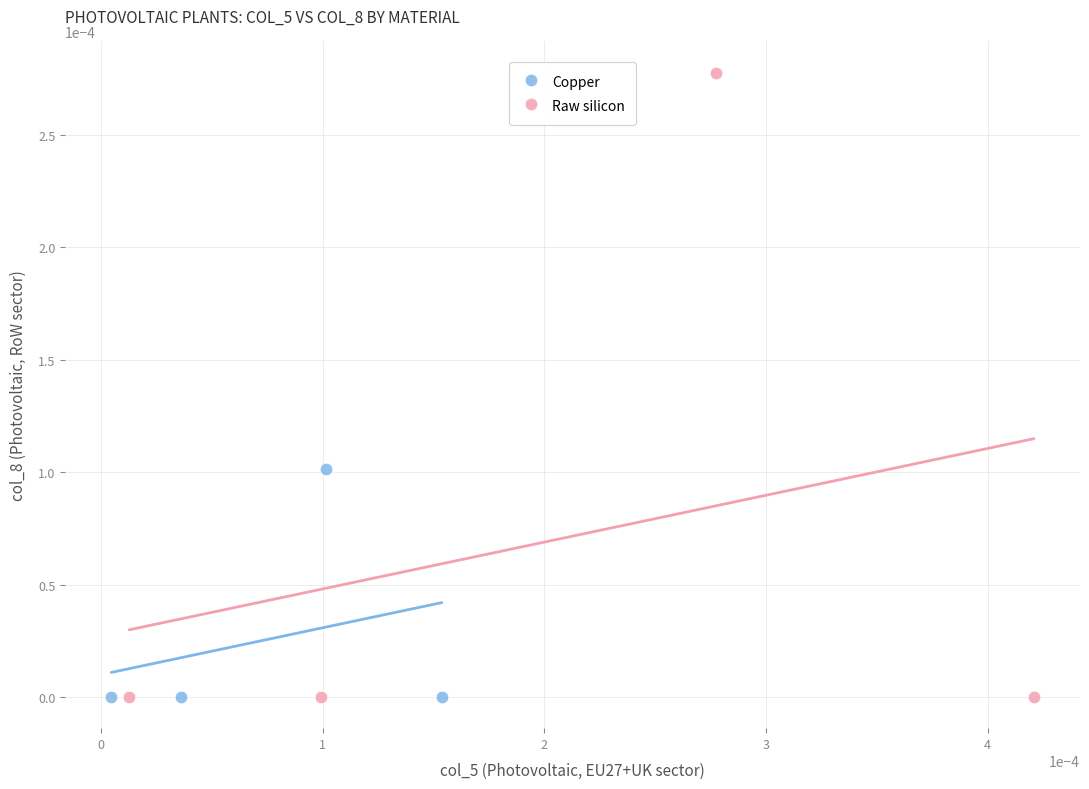

Which series reaches the maximum Y coordinate?

Raw silicon